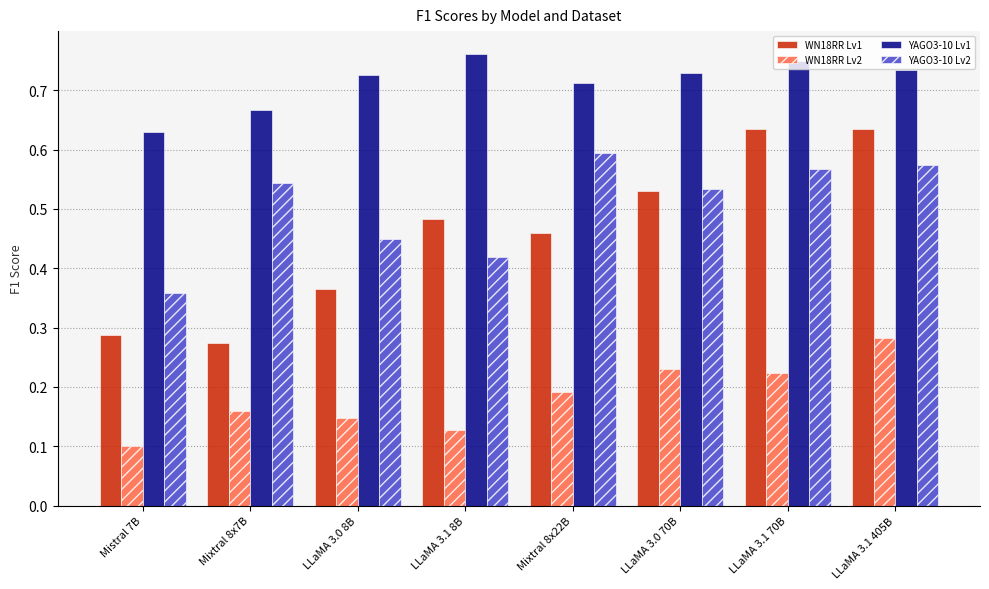

Which series changed the most between LLaMA 3.0 8B and LLaMA 3.1 70B?

WN18RR Lv1